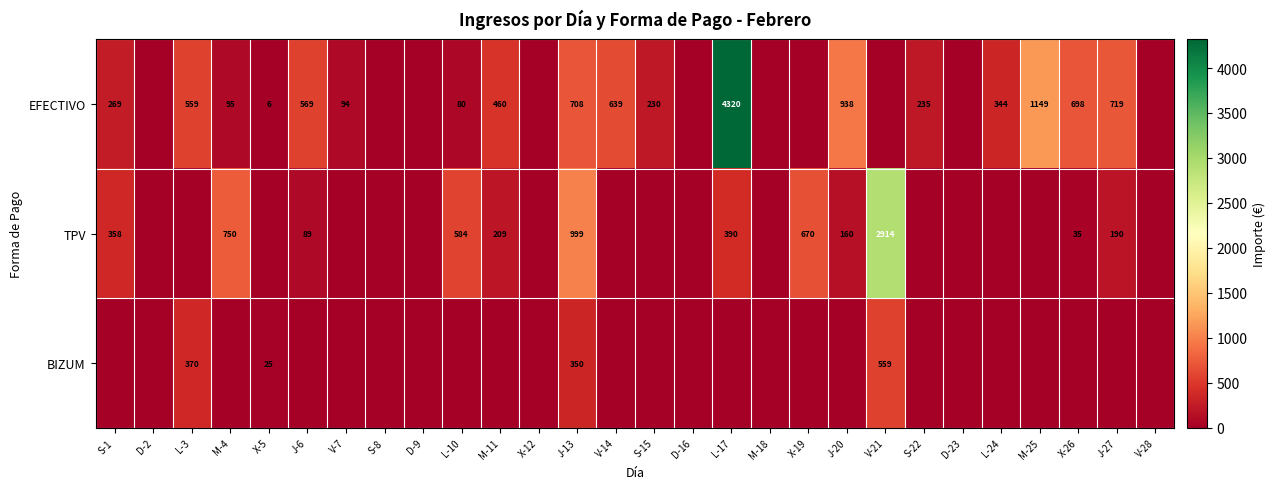

Is it true that EFECTIVO equals 269 at S-1?

True